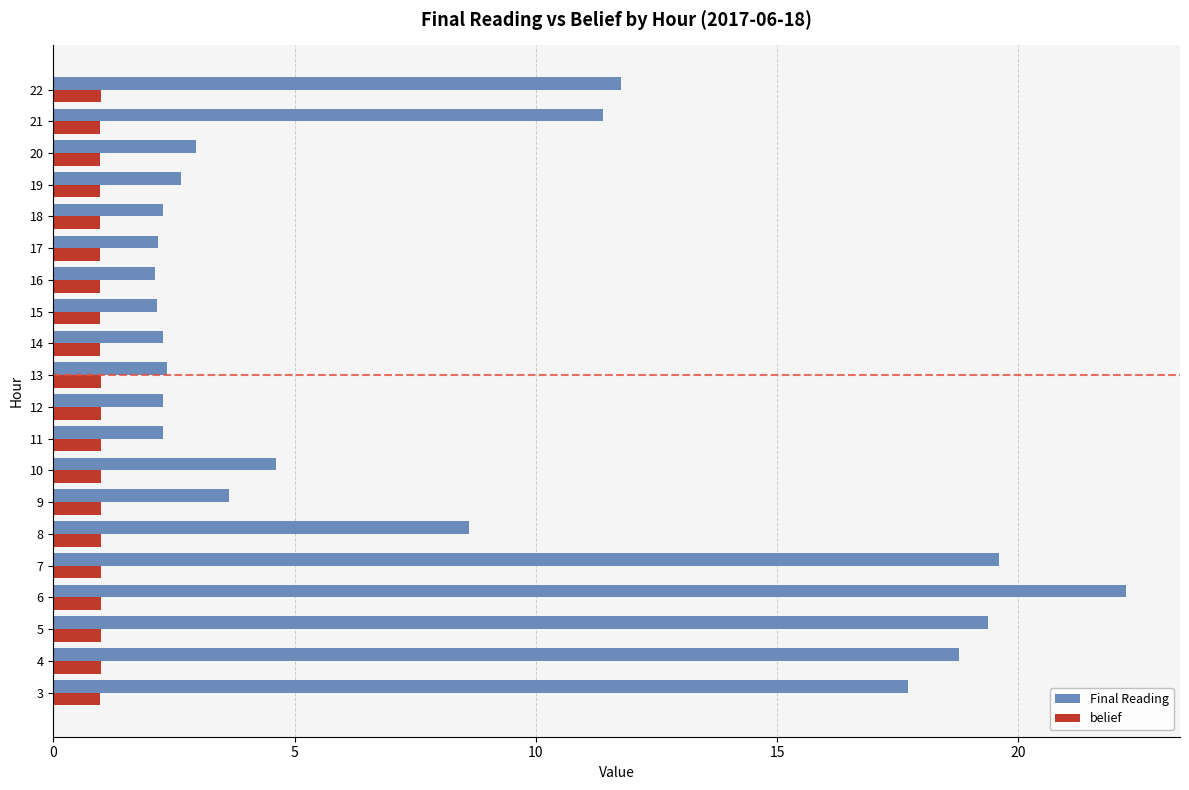

What is the difference between the highest and lowest values at 20?

2.0